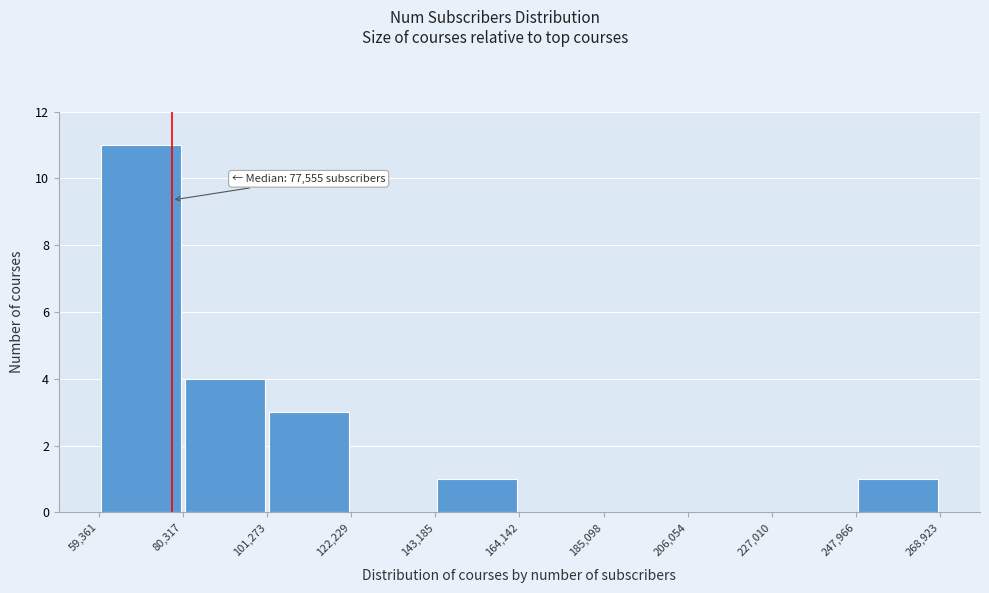

Which range on the x-axis has the tallest bar?

59,361 to 80,317